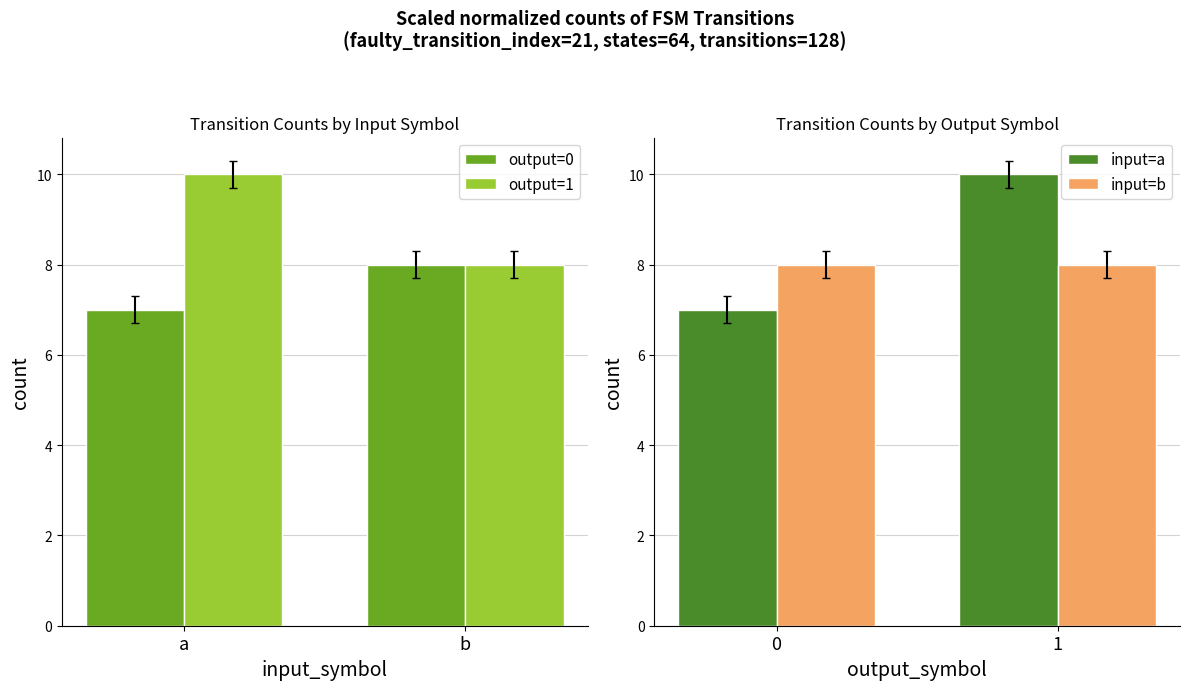

How many series are shown in this chart?

4